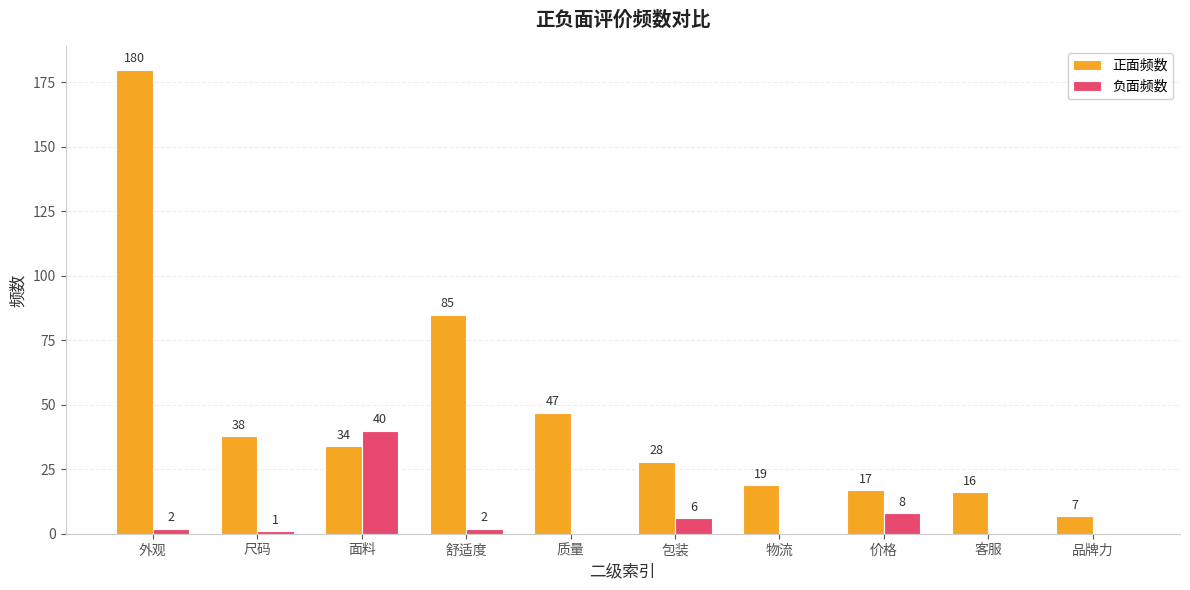

The value of 正面频数 at 物流 is 19. True or false?

True